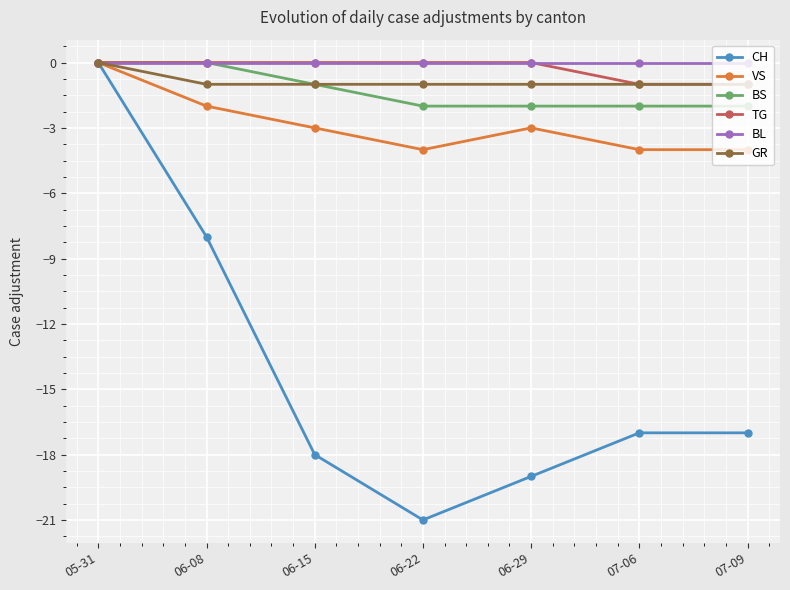

How many data points does each series have?

7